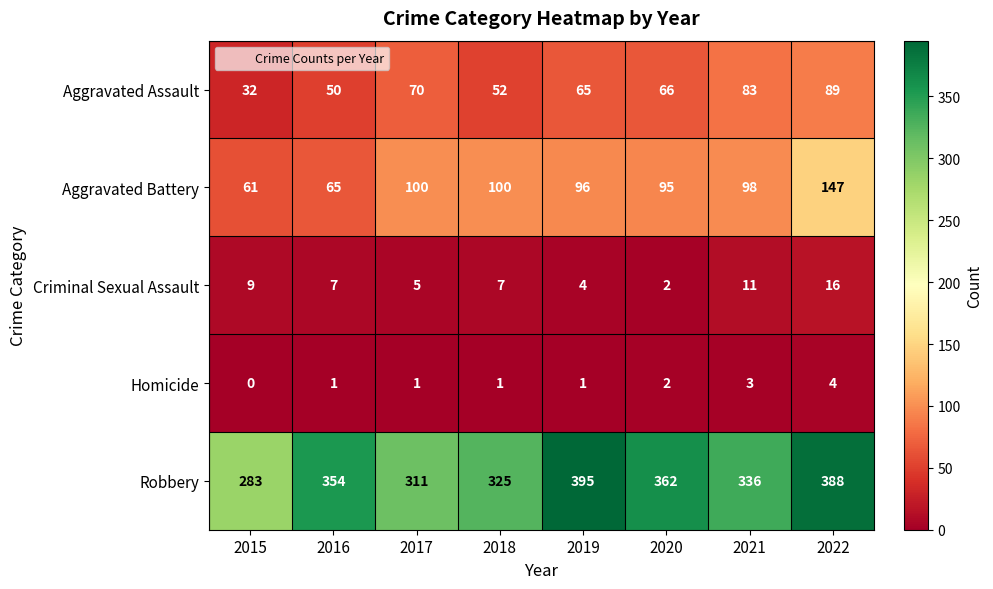

What is the difference between the second highest and minimum values in the Homicide series?

3